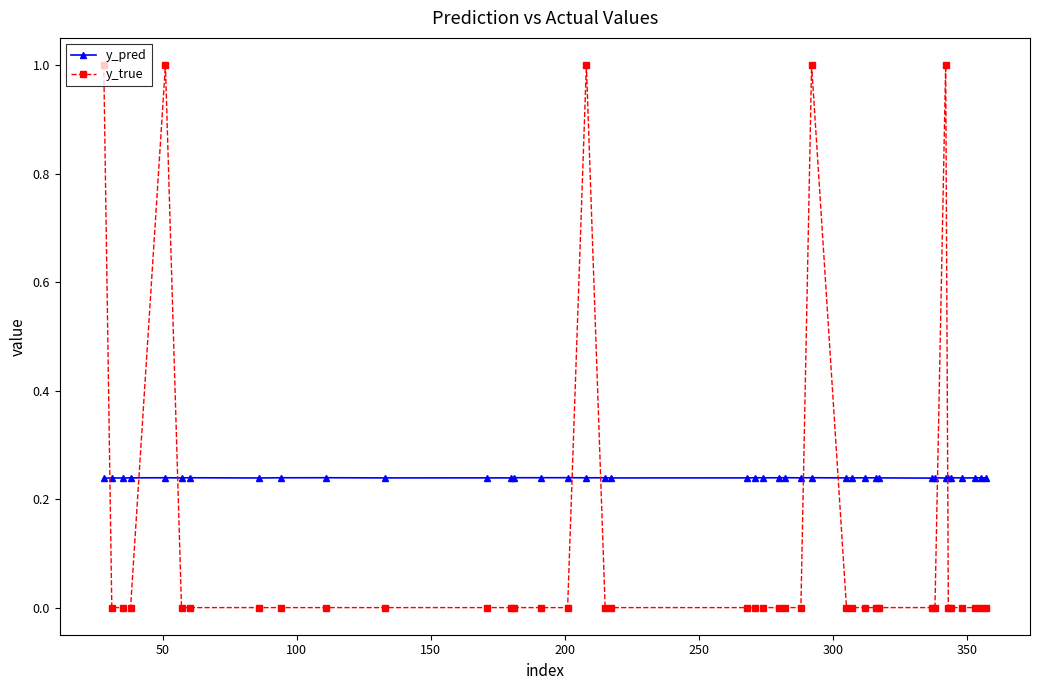

Does the chart have visible grid lines?

No